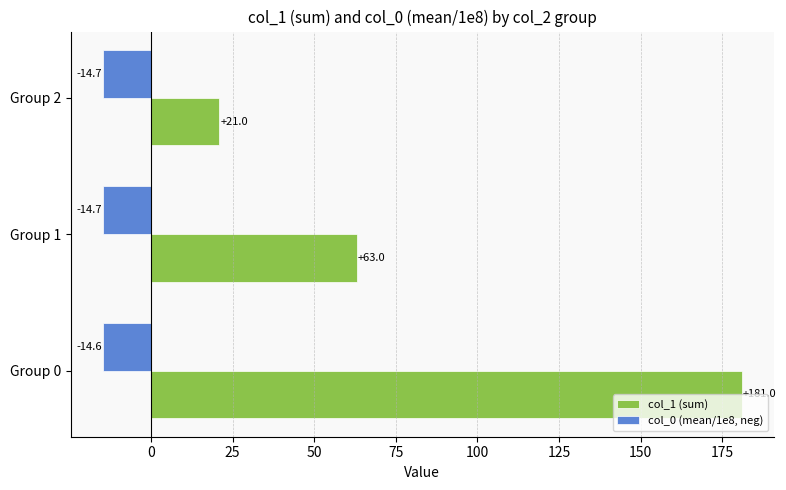

Which series changed the most between Group 0 and Group 2?

col_1 (sum)